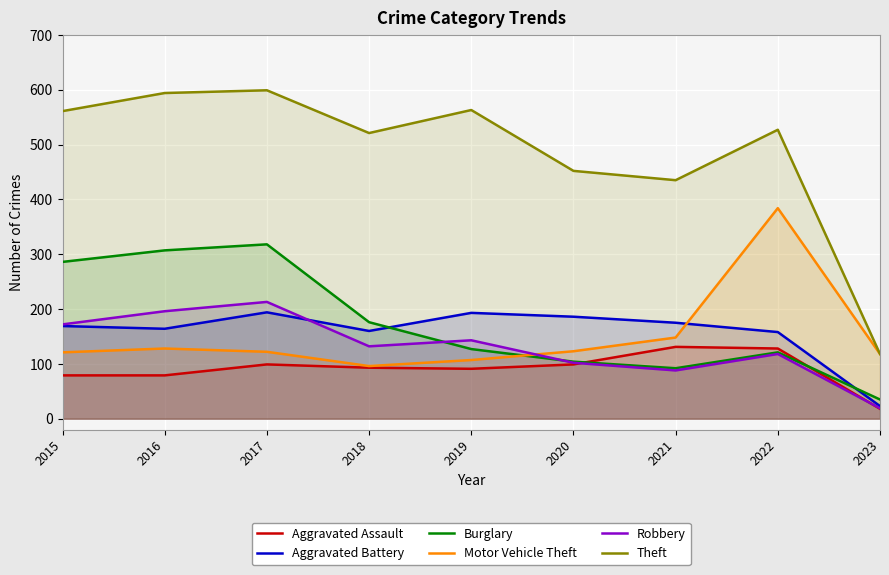

At which category does Burglary reach its first local peak?

2017